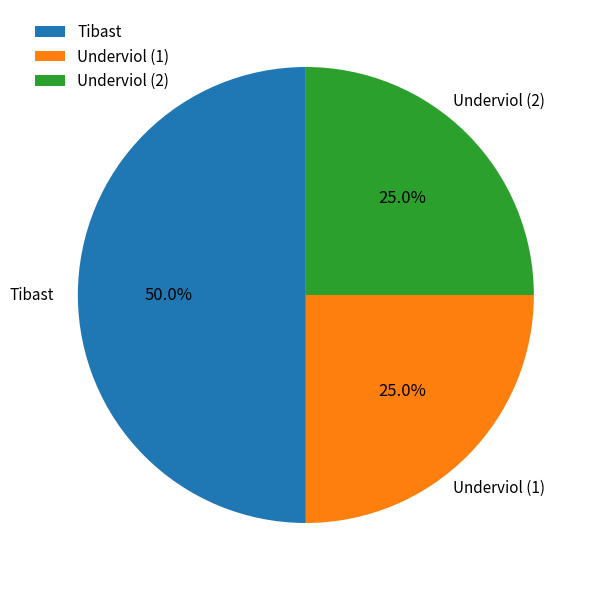

Do Tibast and Underviol (1) together represent more than half of the pie?

Yes